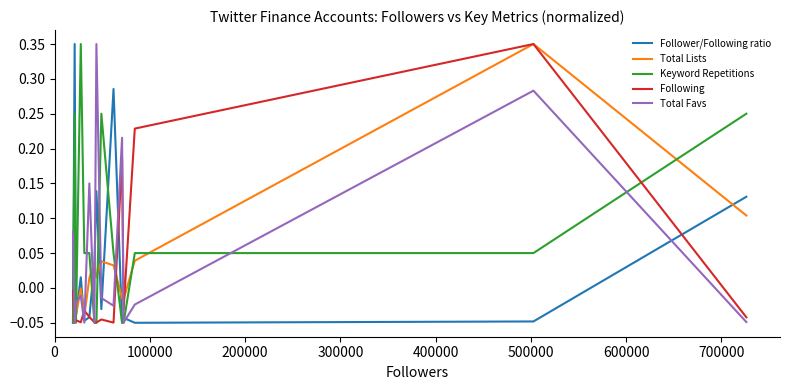

Which series has the largest total across all categories?

Keyword Repetitions